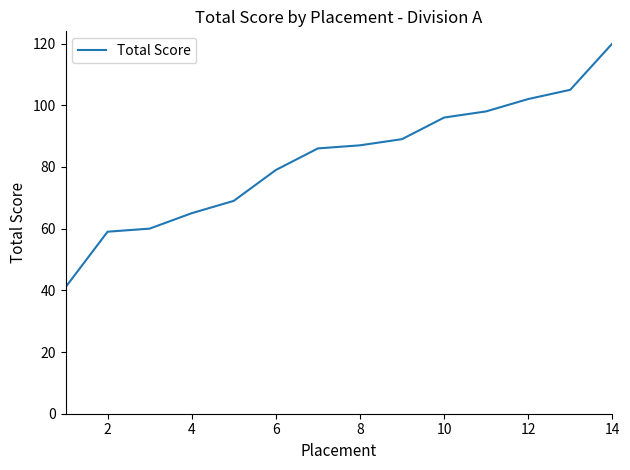

What is the greatest value displayed?

120